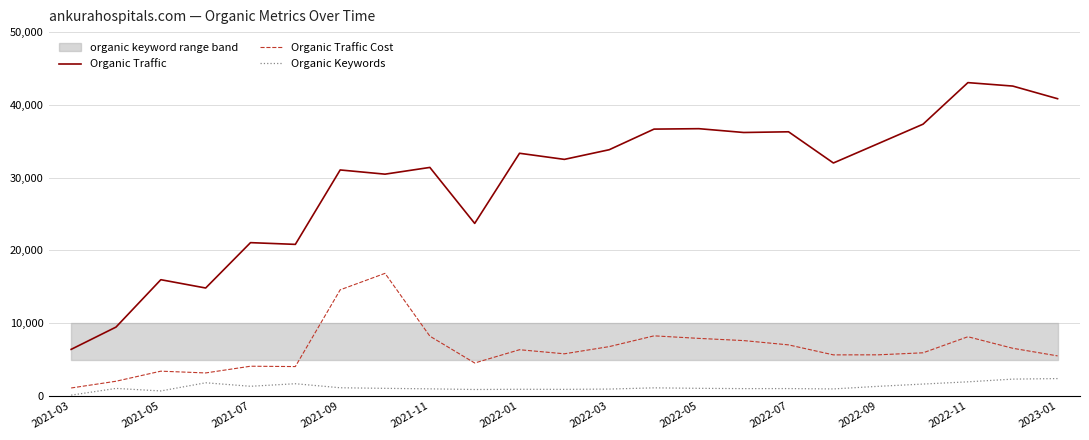

True or false: Organic Traffic and Organic Keywords cross at least once.

False